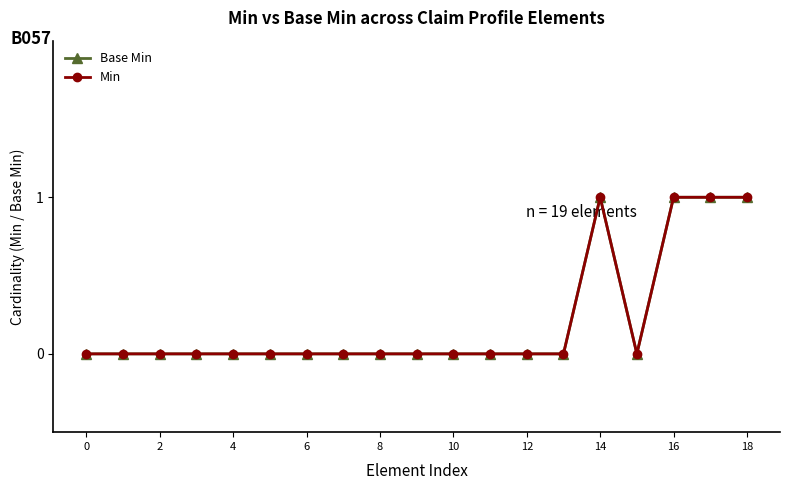

Is this an area chart (filled region under the line)?

No